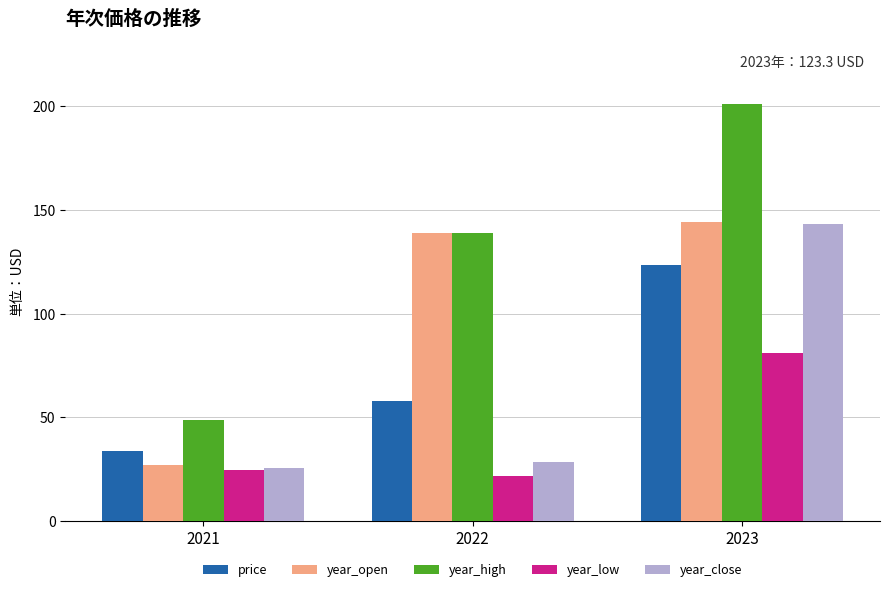

Reading left to right, what are all the values shown in this chart?

price: 33.6	58.0	123.3
year_open: 26.9	138.7	144.1
year_high: 48.5	138.7	201.1
year_low: 24.8	21.5	80.9
year_close: 25.4	28.6	143.0